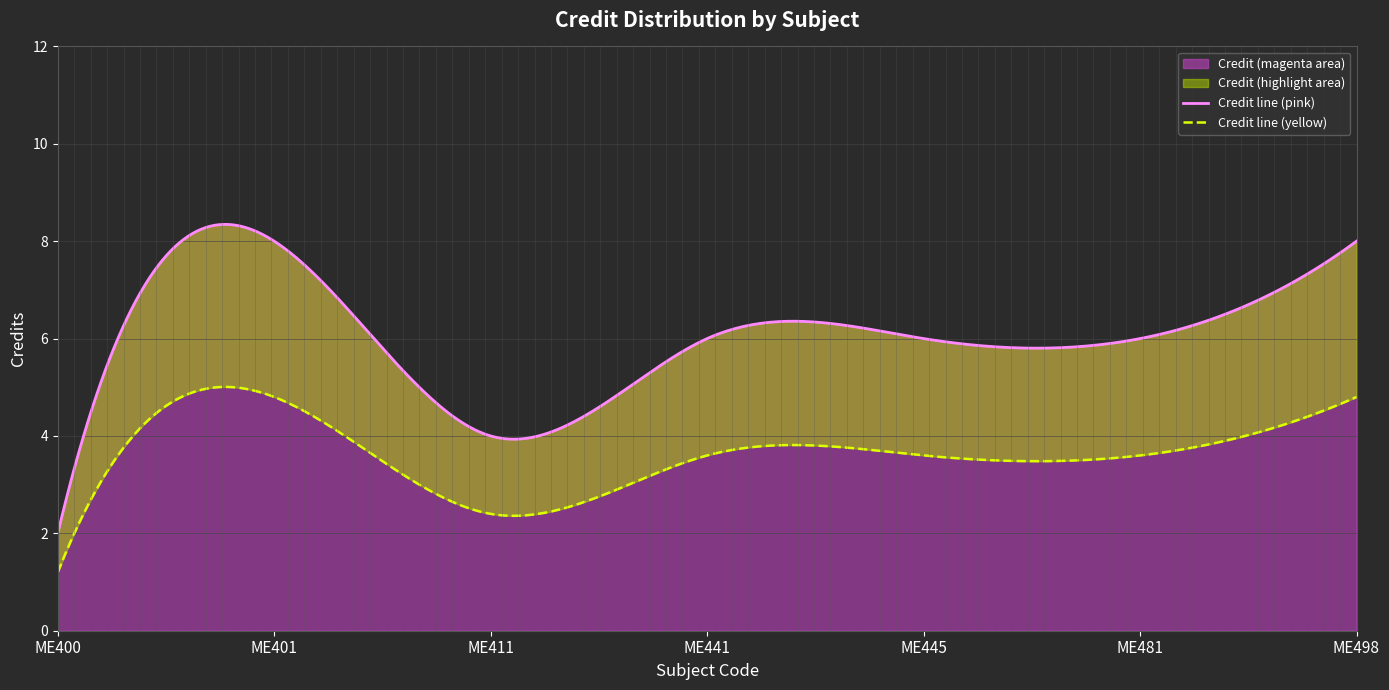

The chart shows a value of 3 at ME400. True or false?

False